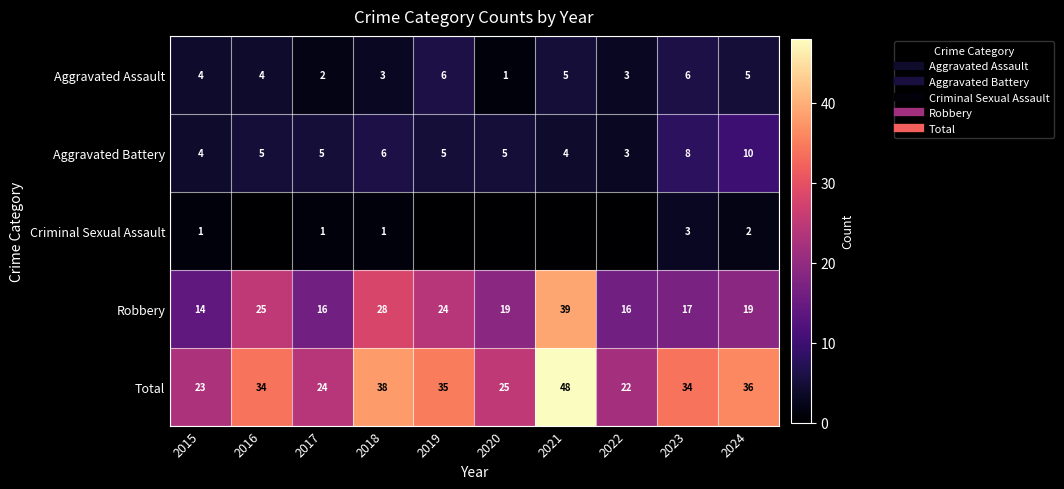

The value of Aggravated Battery at 2019 is 9. True or false?

False